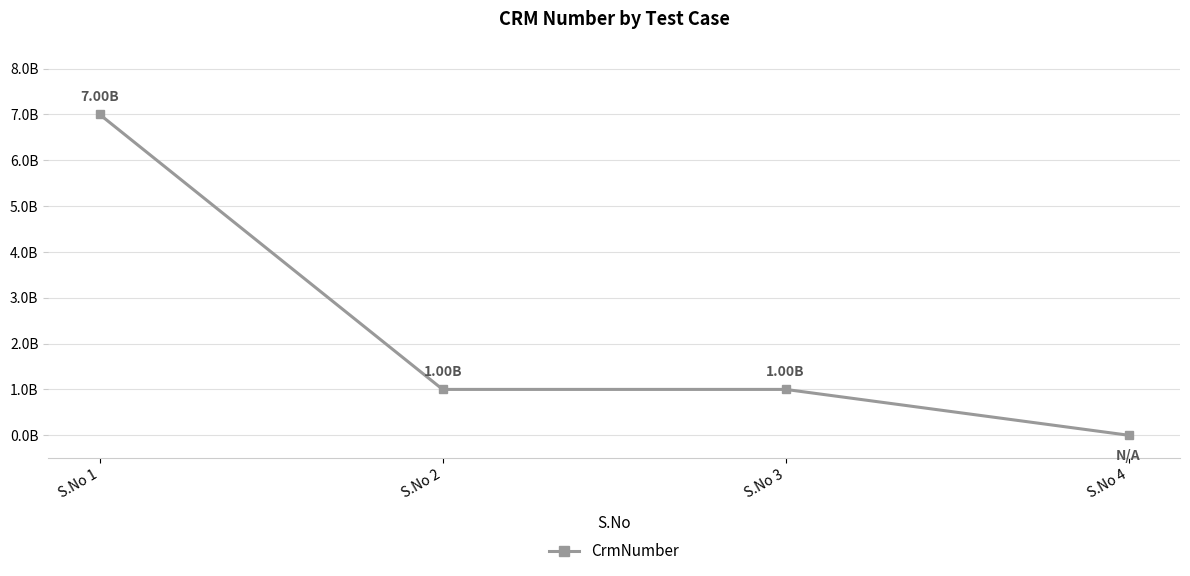

Reading right to left, list all the values displayed in this chart.

S.No 4=0.0	S.No 3=1.0	S.No 2=1.0	S.No 1=7.0